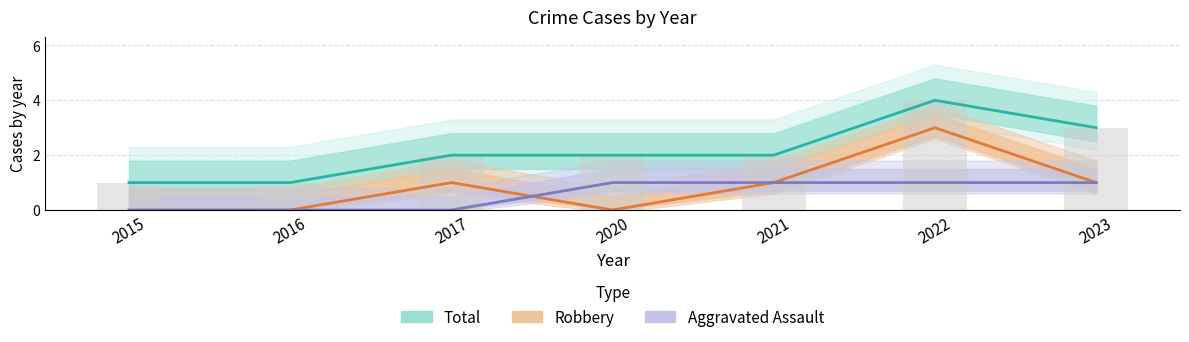

What is the difference between the maximum and minimum values in the Robbery series?

3